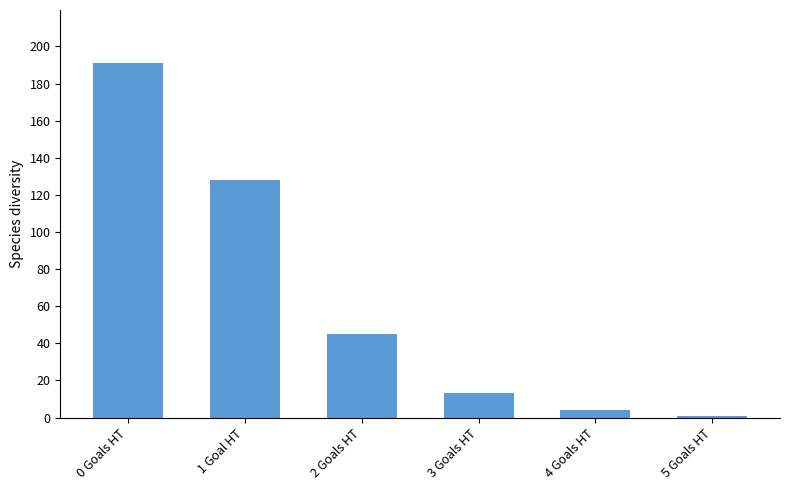

Between 5 Goals HT and 0 Goals HT, which is larger?

0 Goals HT